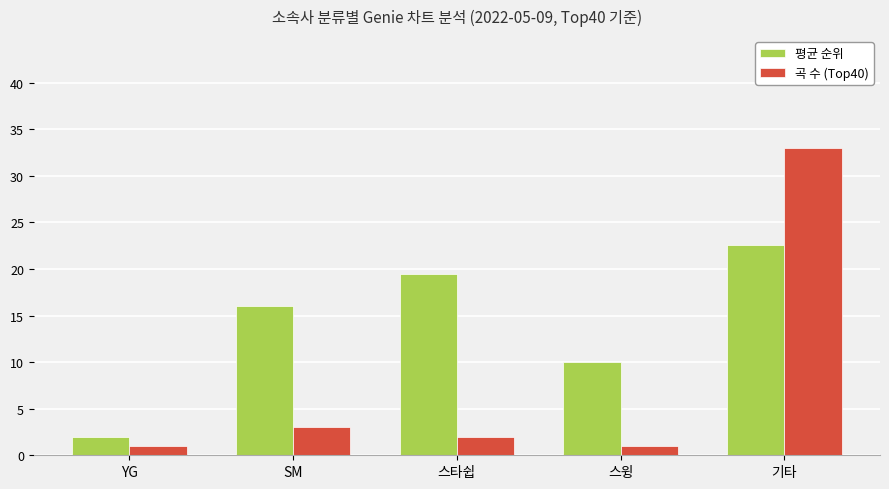

Reading right to left, transcribe all the data shown in this chart.

평균 순위: 22.6	10.0	19.5	16.0	2.0
곡 수 (Top40): 33.0	1.0	2.0	3.0	1.0